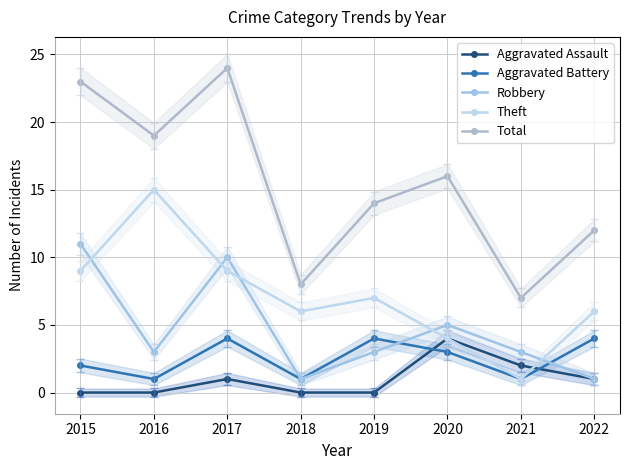

True or false: Total has more than 0 interior local peaks.

True